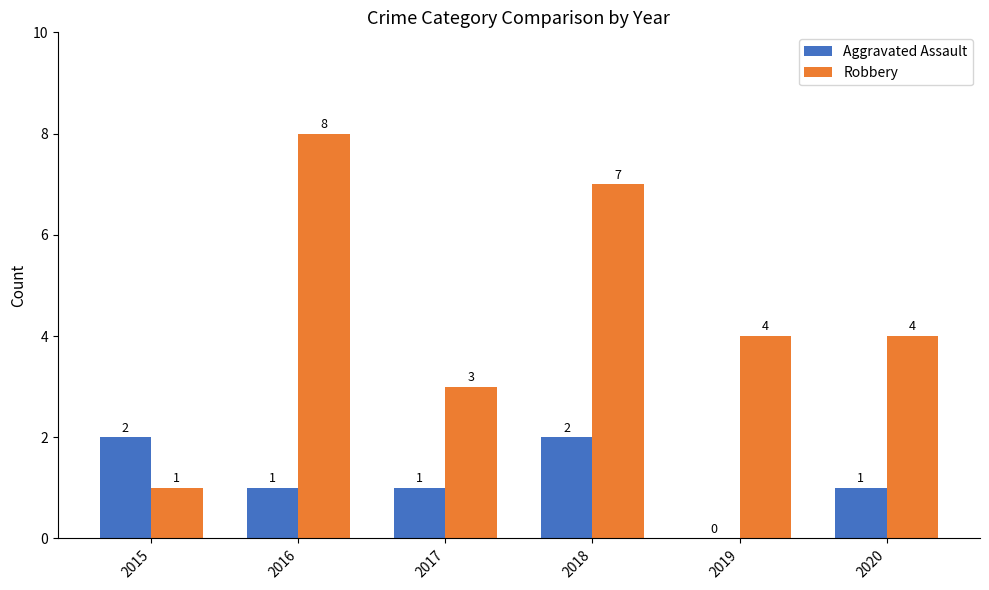

Reading left to right, transcribe all the data shown in this chart.

Aggravated Assault: 2015=2	2016=1	2017=1	2018=2	2019=0	2020=1
Robbery: 2015=1	2016=8	2017=3	2018=7	2019=4	2020=4